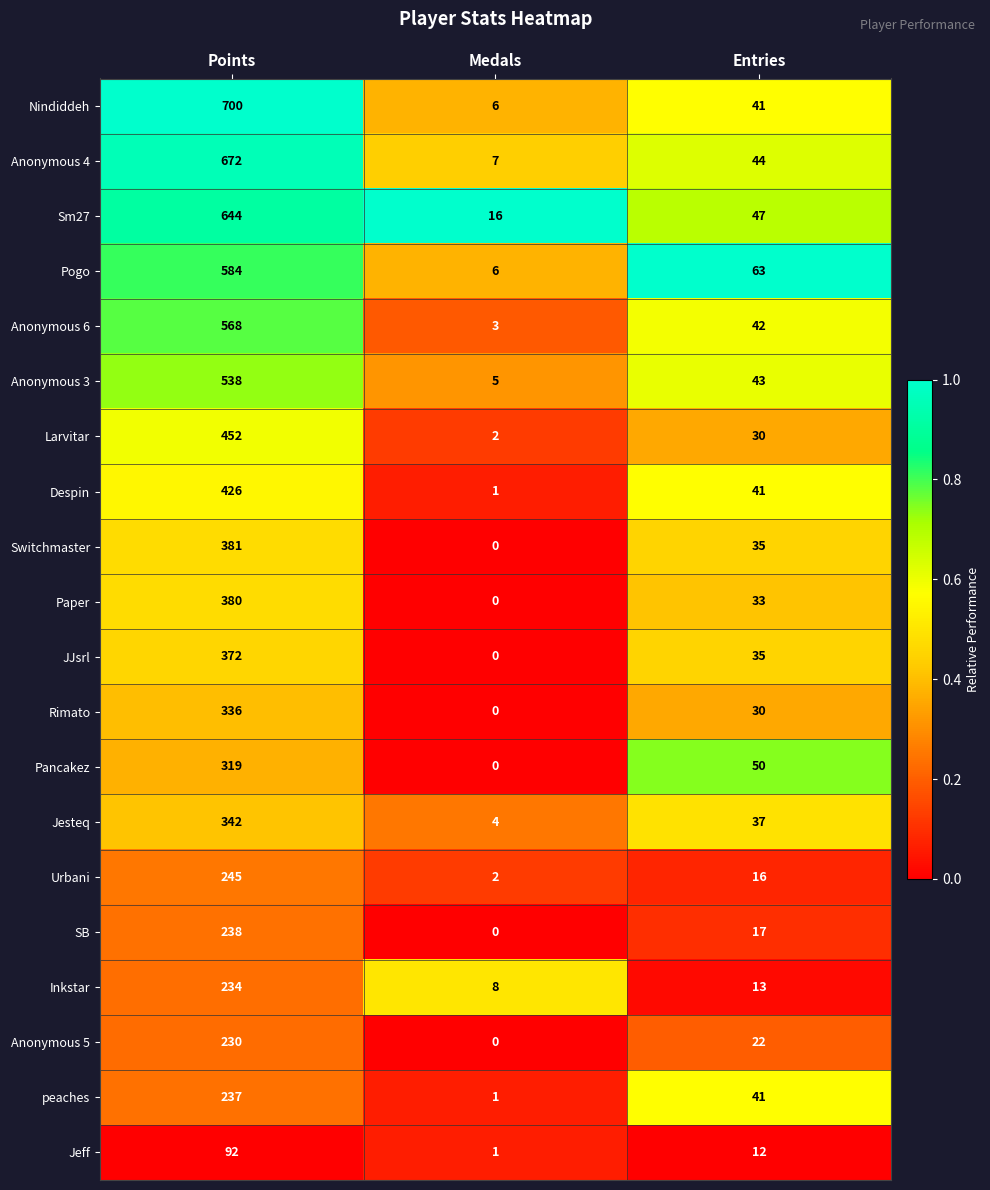

At which category is the sum across all series the highest?

Points